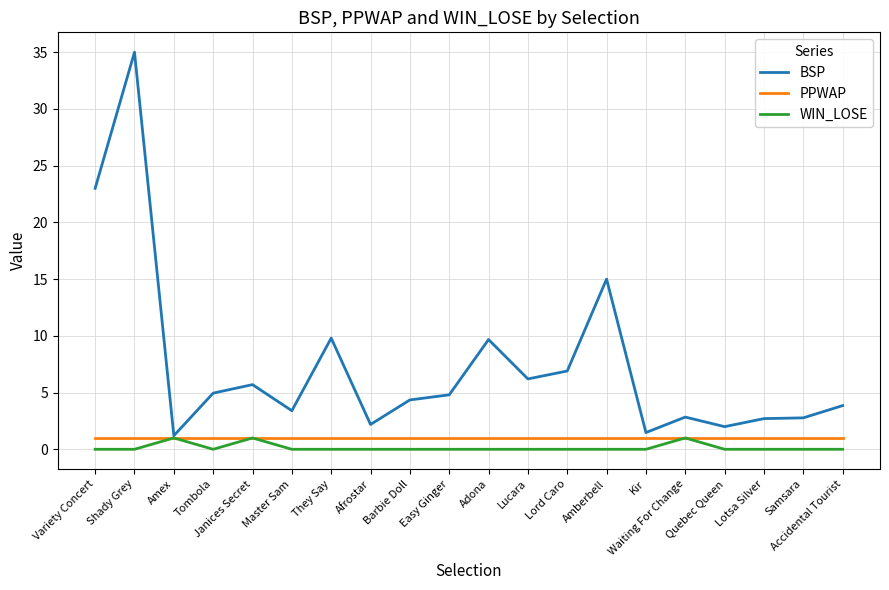

Does the chart display data point markers on the line(s)?

No